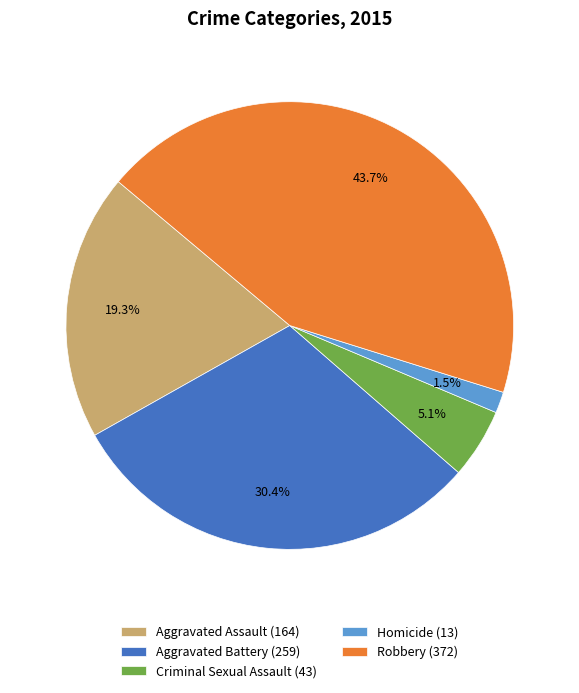

Count the number of slices in the pie.

5